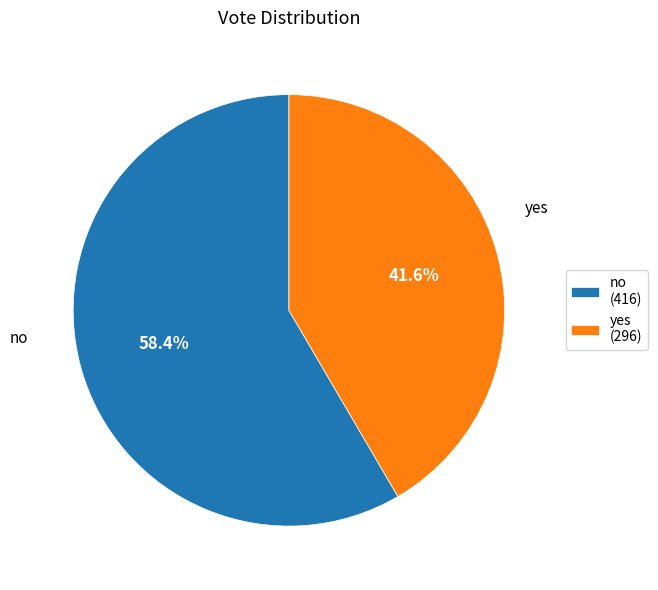

What is the largest slice in the pie chart?

no